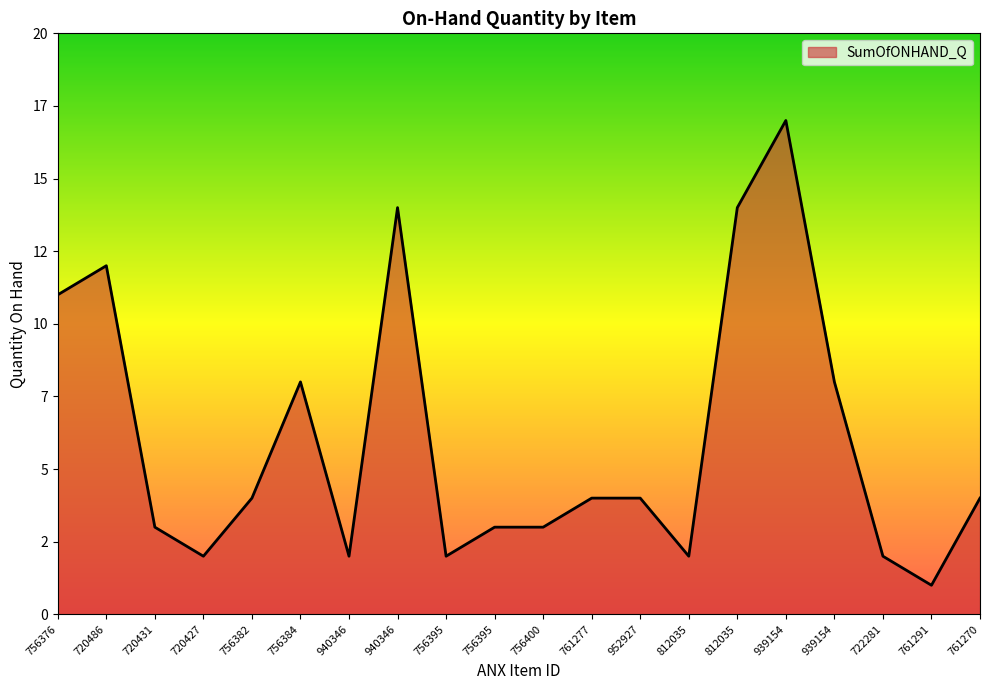

What is the label of the 12th point from the right?

756395